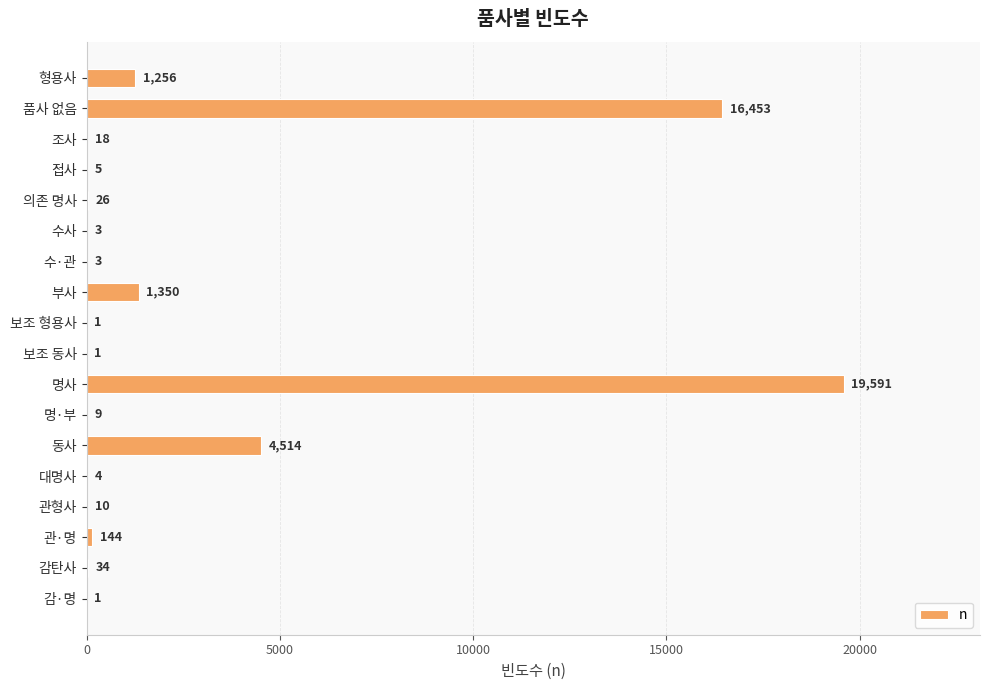

Count the number of categories in the chart.

18